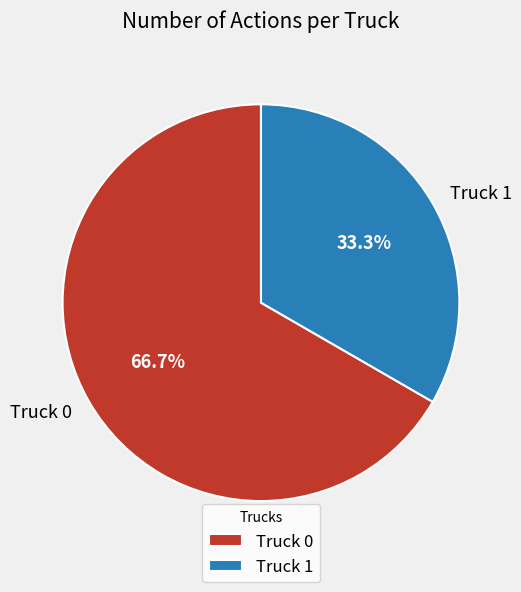

How many slices are in this pie chart?

2